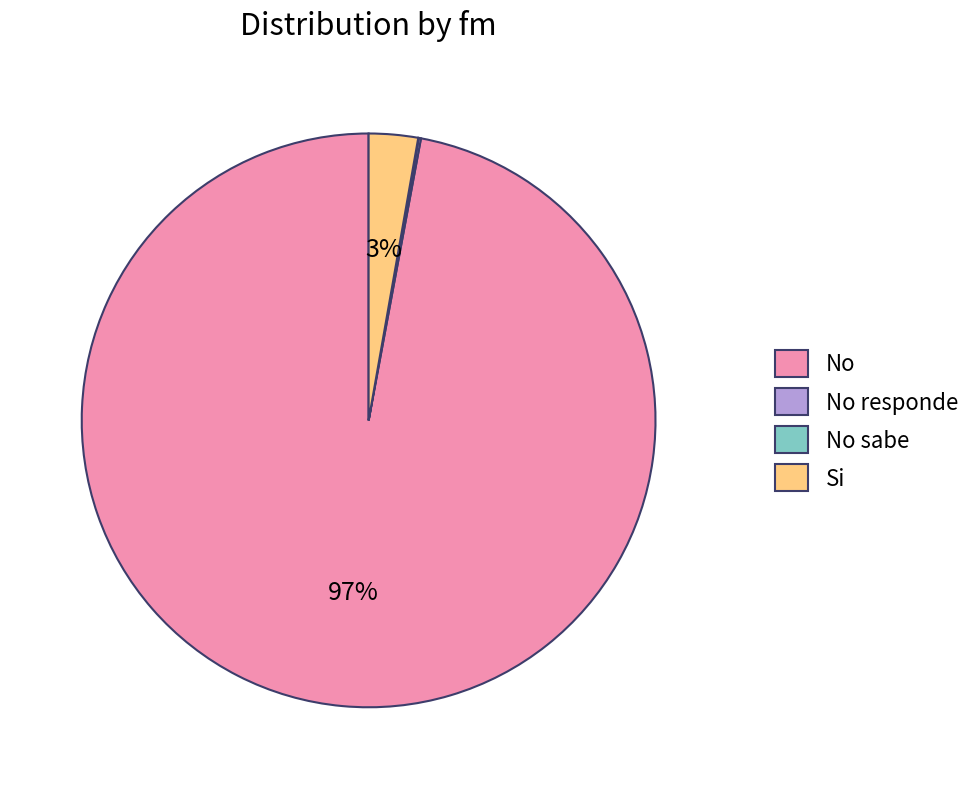

The Si slice represents 17% of the pie. True or false?

False